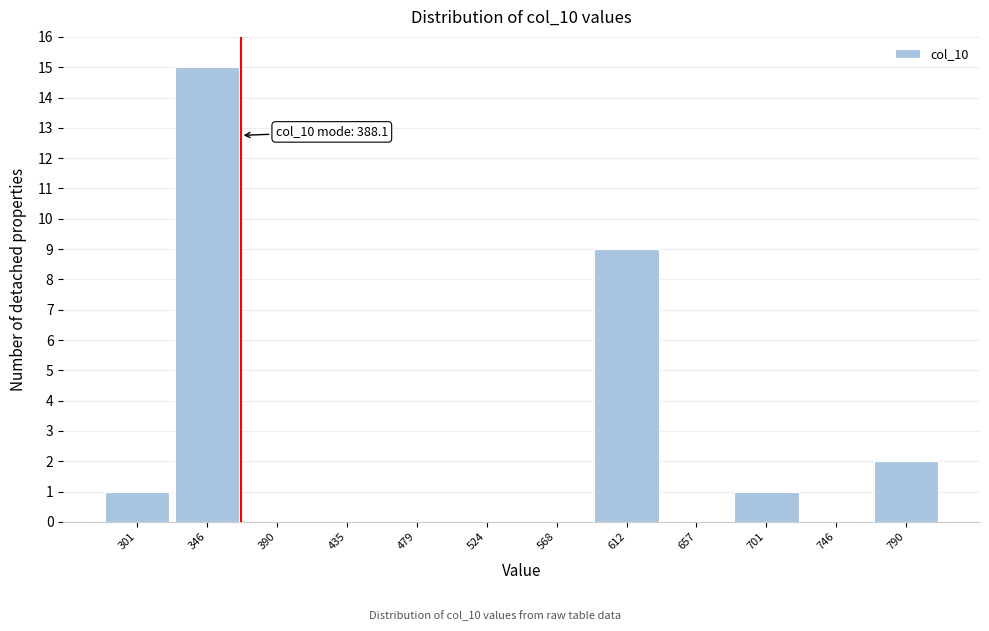

Reading right to left, what are all the values shown in this chart?

790=2	746=0	701=1	657=0	612=9	568=0	524=0	479=0	435=0	390=0	346=15	301=1